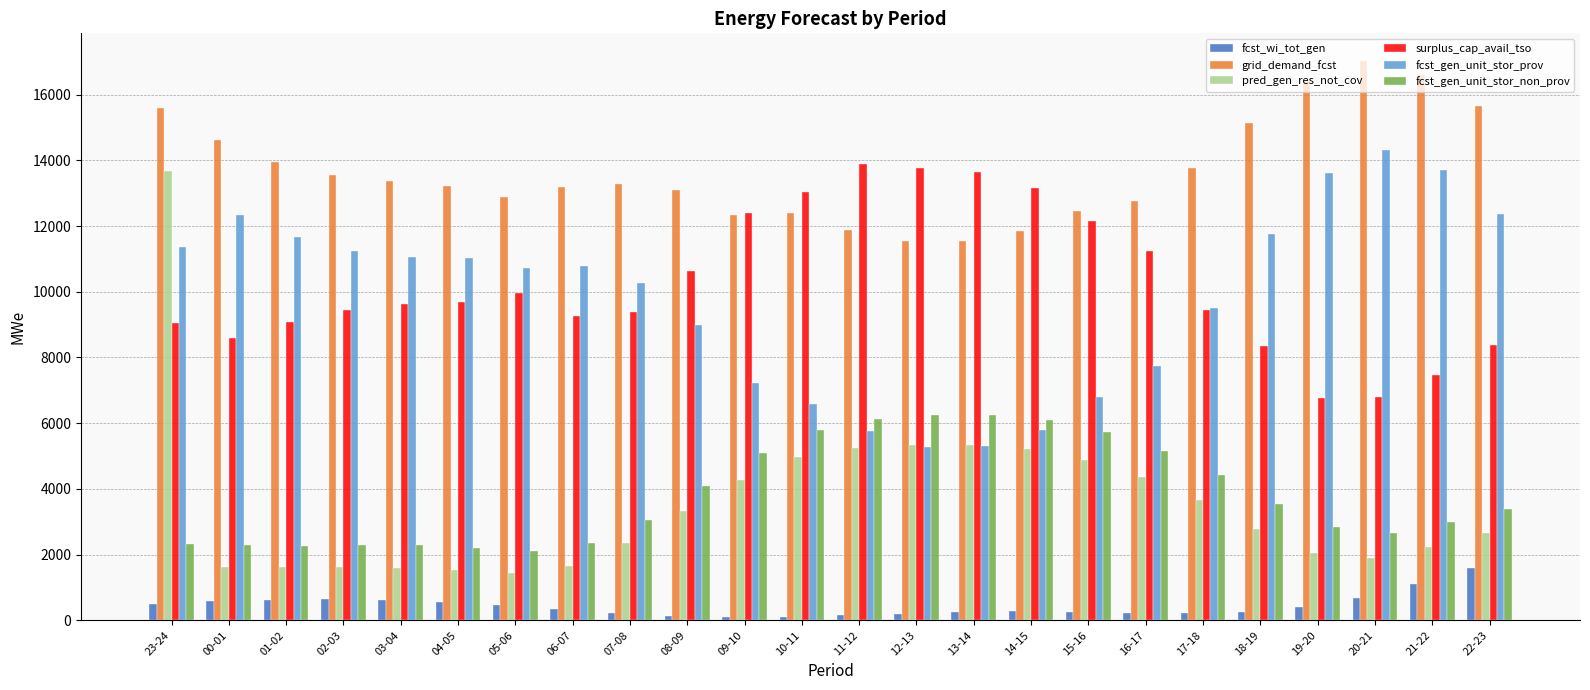

How many values in the fcst_gen_unit_stor_prov series are below 10771?

12